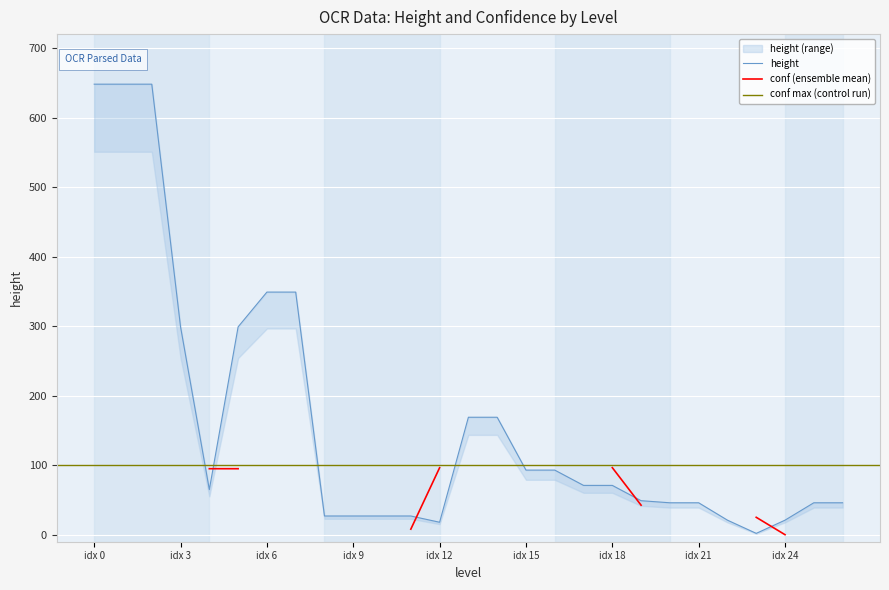

What is the smallest value displayed?

2